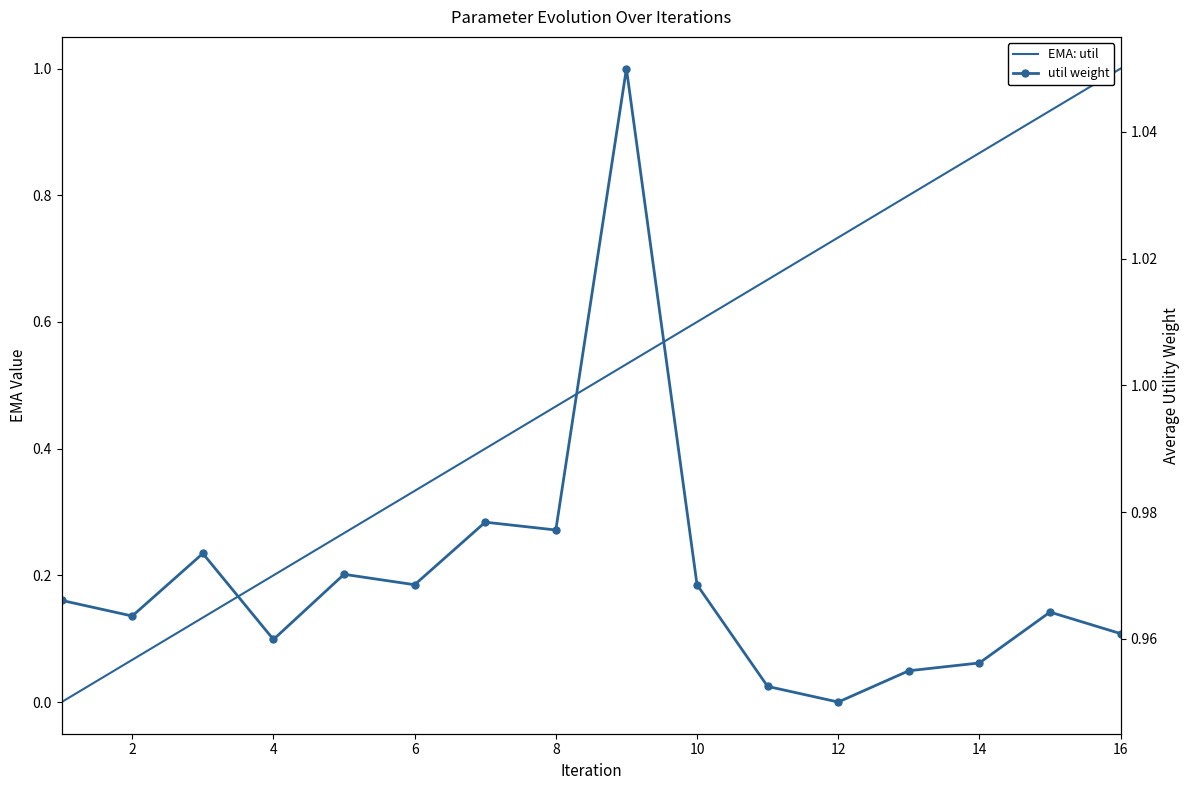

True or false: EMA: util and util weight intersect in this chart.

True